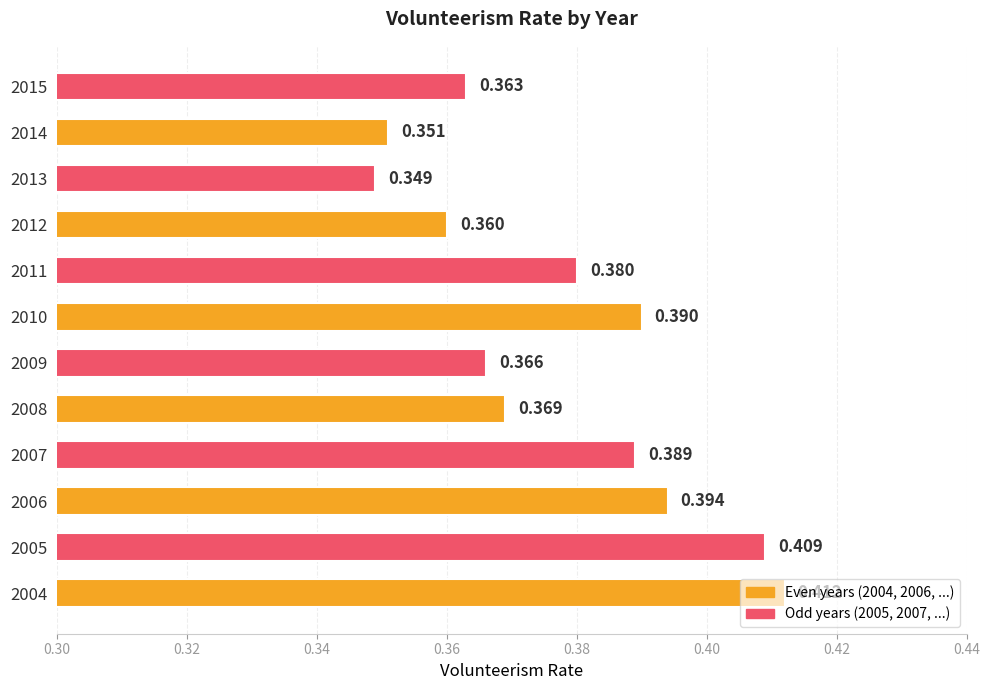

How many categories are shown in the chart?

12